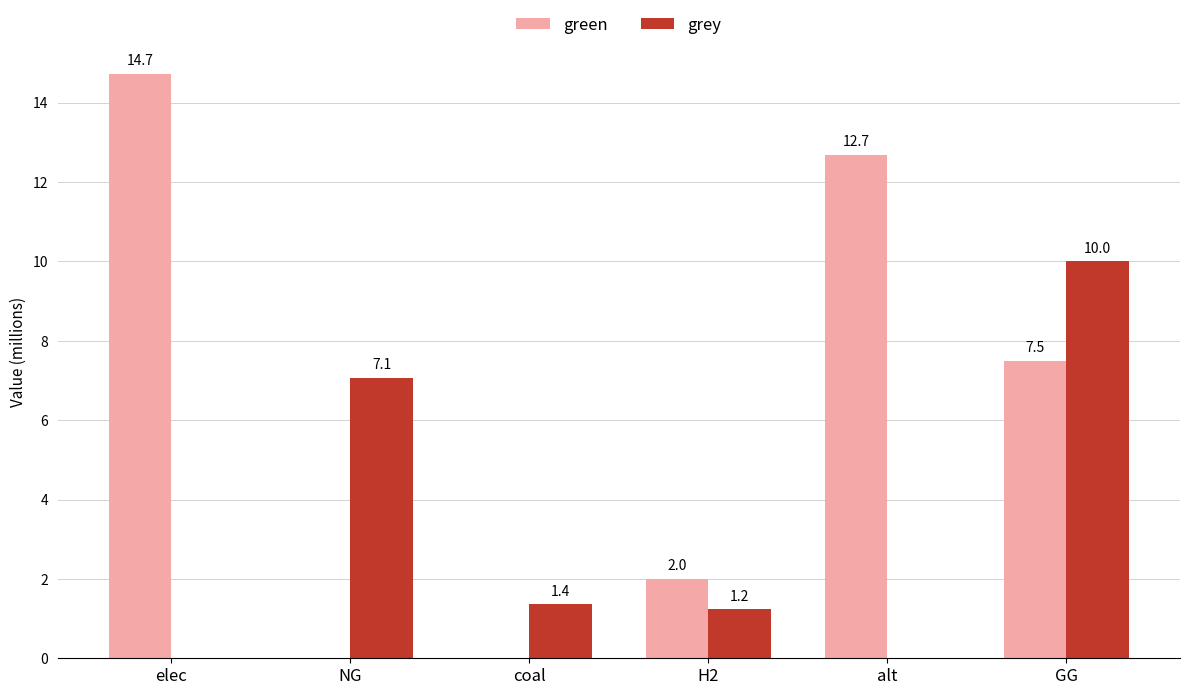

Is the value of grey at alt greater than the value of green at H2?

No